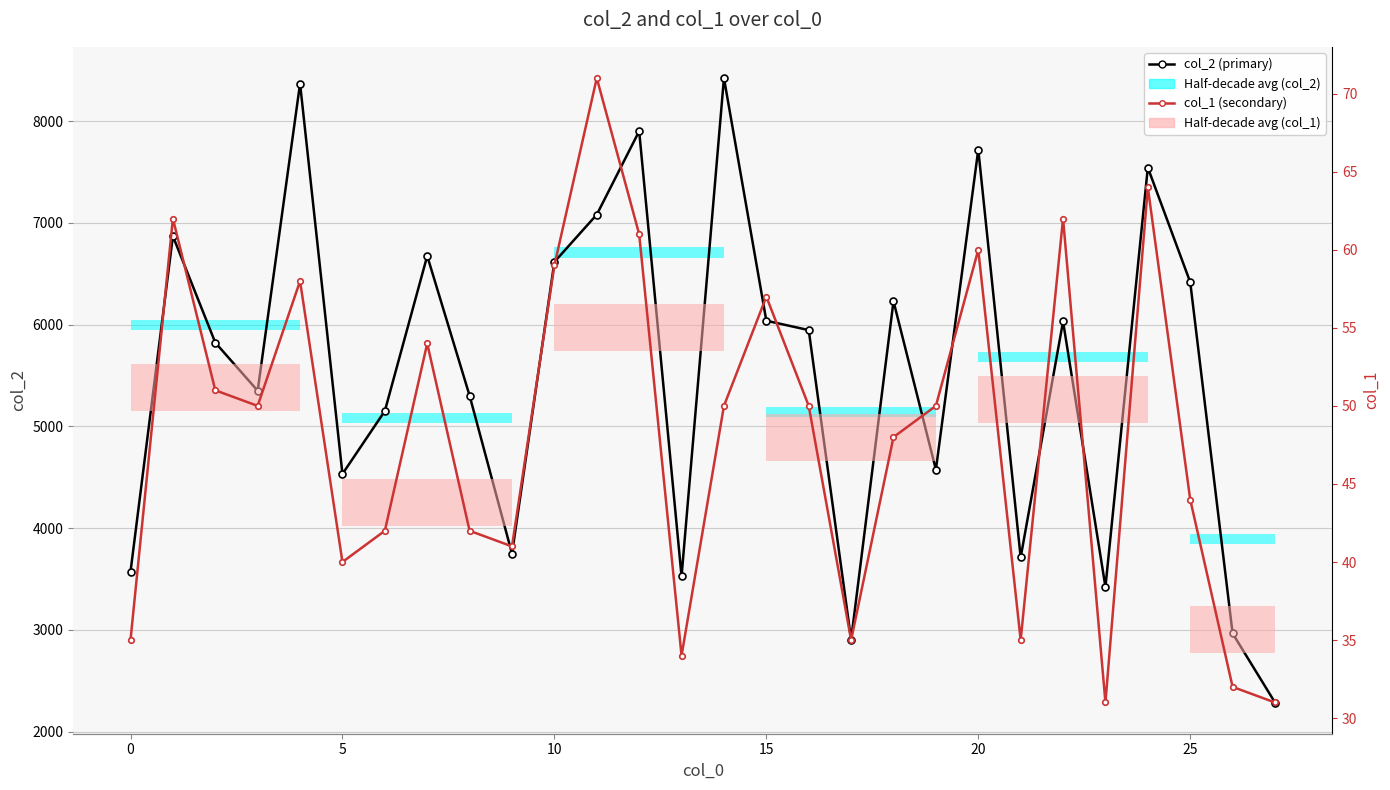

In col_1 (secondary), how many points are higher than both neighbors (excluding endpoints)?

8